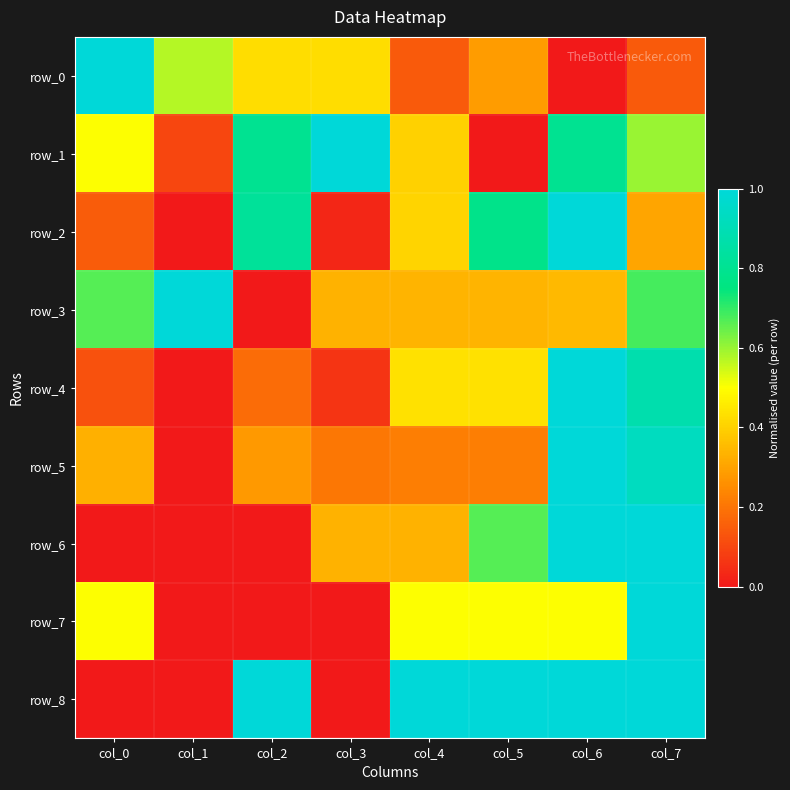

Reading left to right, list all the values displayed in this chart.

row_0: 1.0	0.6	0.4	0.4	0.1	0.3	0.0	0.1
row_1: 0.5	0.1	0.8	1.0	0.4	0.0	0.8	0.6
row_2: 0.1	0.0	0.8	0.0	0.4	0.8	1.0	0.3
row_3: 0.7	1.0	0.0	0.3	0.3	0.3	0.3	0.7
row_4: 0.1	0.0	0.2	0.1	0.4	0.4	1.0	0.9
row_5: 0.3	0.0	0.3	0.2	0.2	0.2	1.0	0.9
row_6: 0.0	0.0	0.0	0.3	0.3	0.7	1.0	1.0
row_7: 0.5	0.0	0.0	0.0	0.5	0.5	0.5	1.0
row_8: 0.0	0.0	1.0	0.0	1.0	1.0	1.0	1.0